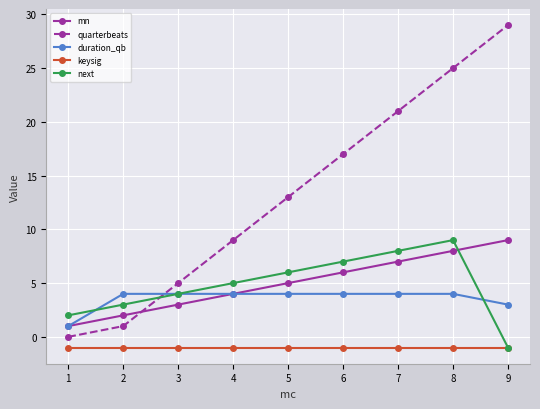

What is the difference between the second highest and minimum values in the next series?

9